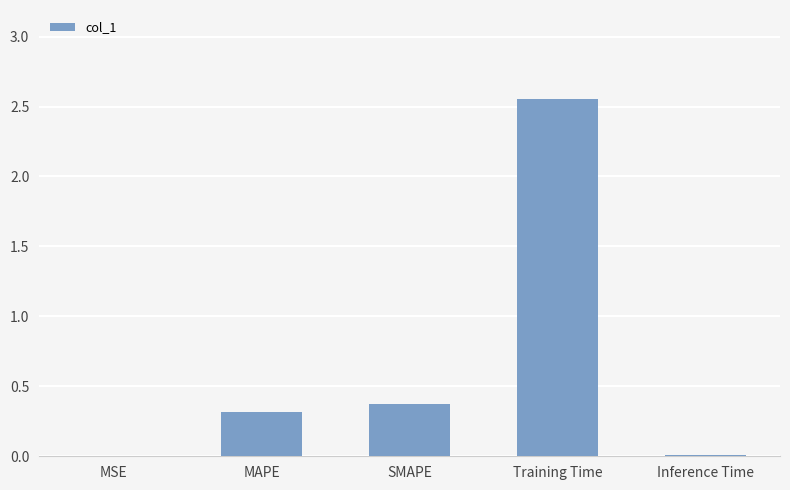

What is the average value?

0.7